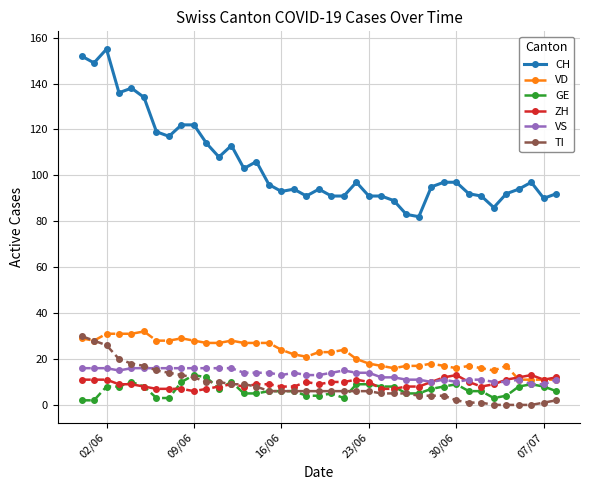

True or false: GE and CH intersect in this chart.

False